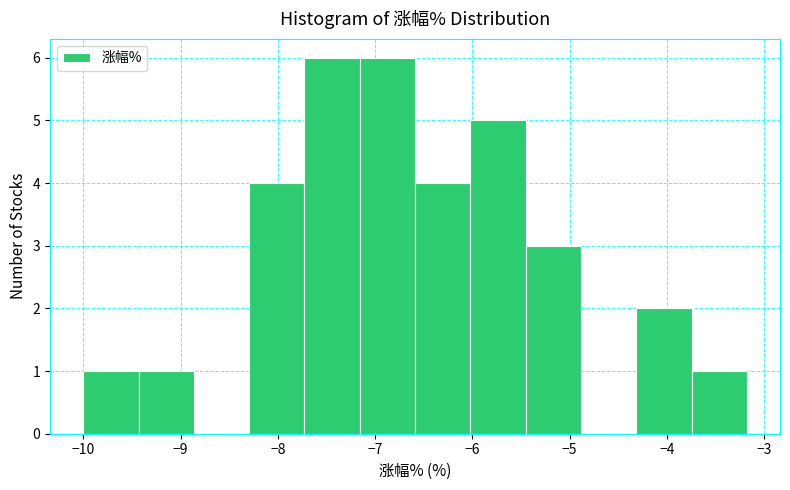

What is the height of the bar covering -9.4 to -8.9 on the x-axis? Neither the bar edges nor the heights are printed on the chart, so give them approximately, as read against the axes.

1